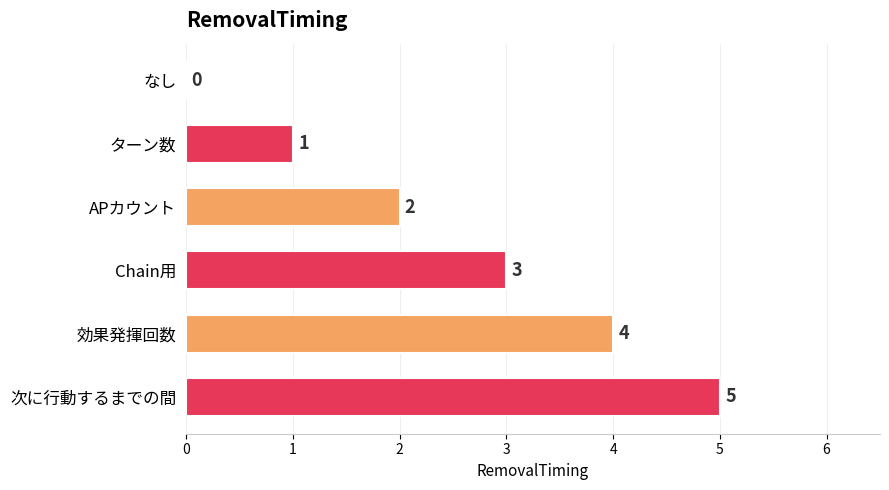

Is it true that the value at Chain用 is 4?

False